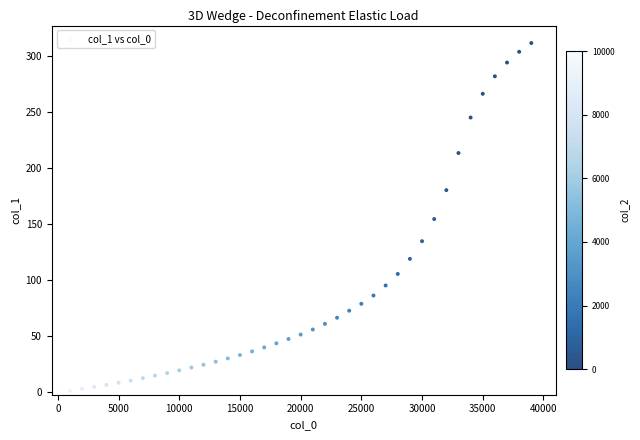

What is the range of Y values (max minus min)?

311.8